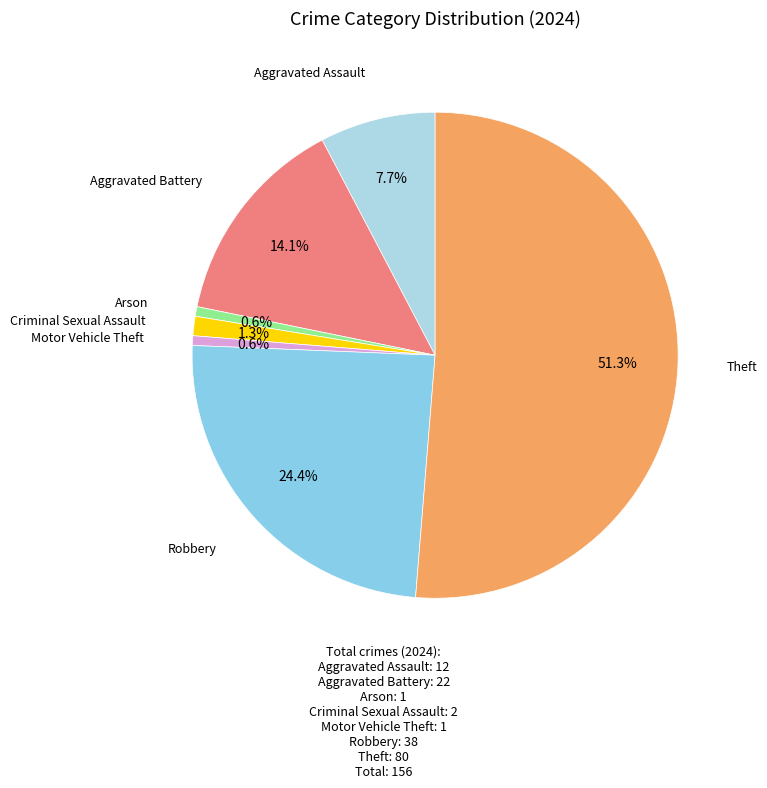

Which has a higher value, Motor Vehicle Theft or Theft?

Theft